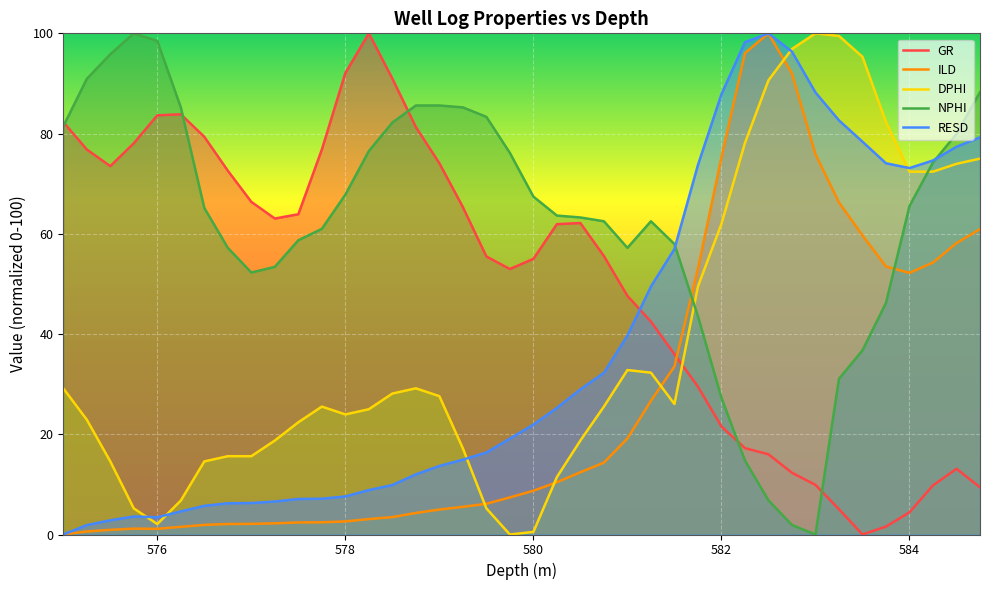

After their last crossing, which series has the higher values: NPHI or DPHI?

NPHI